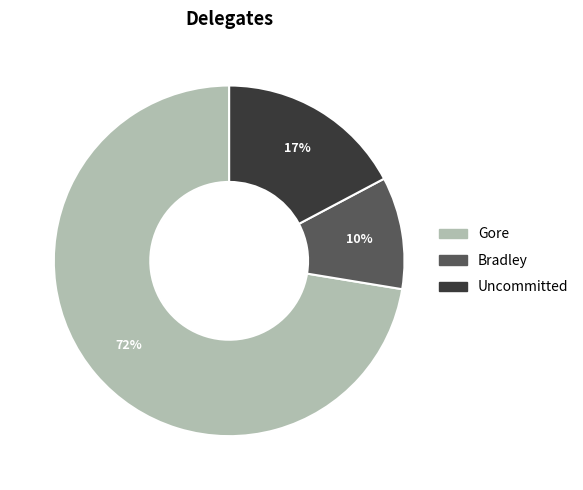

Which slice is the largest?

Gore